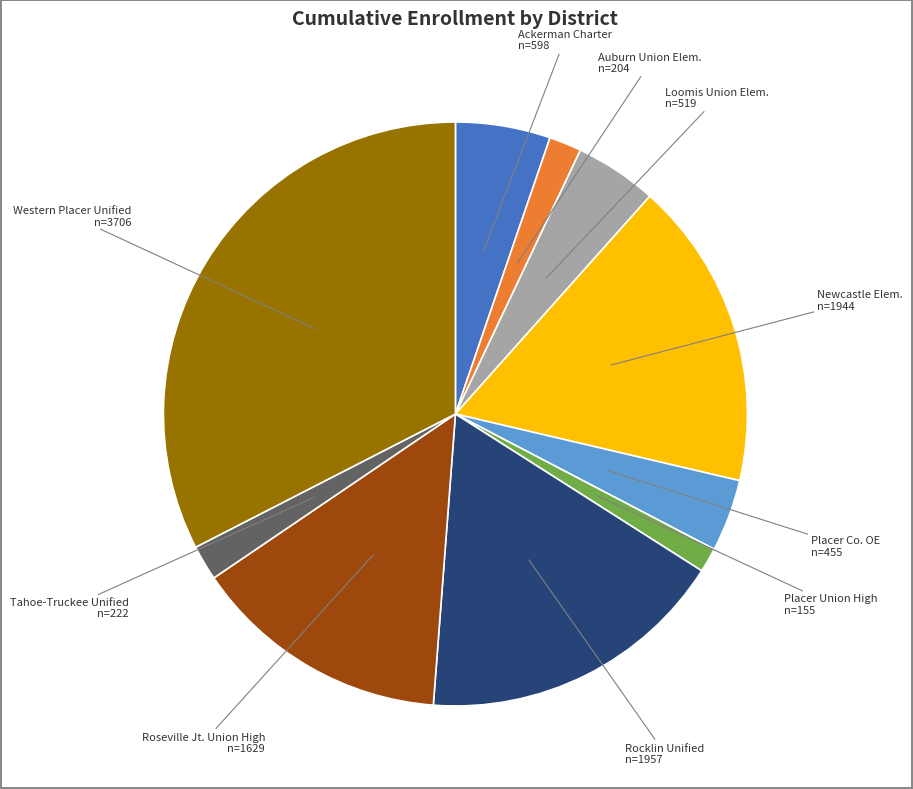

Which has a higher value, Placer Co. OE n=455 or Tahoe-Truckee Unified n=222?

Placer Co. OE n=455